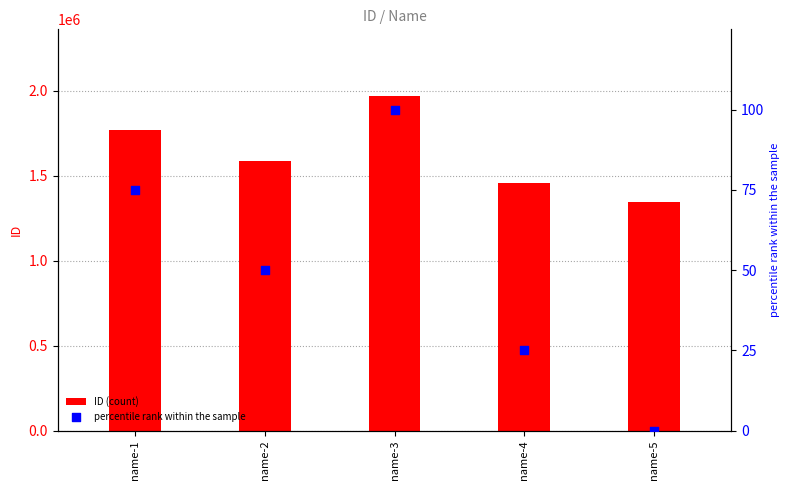

What are all the series names shown in the legend?

ID (count), percentile rank within the sample